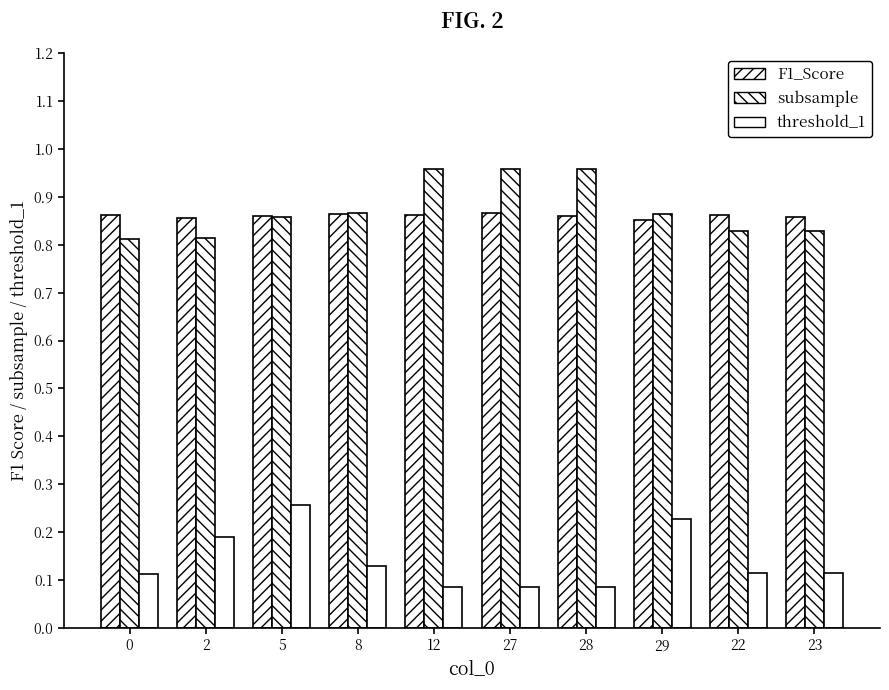

Does the chart contain stacked bars?

No